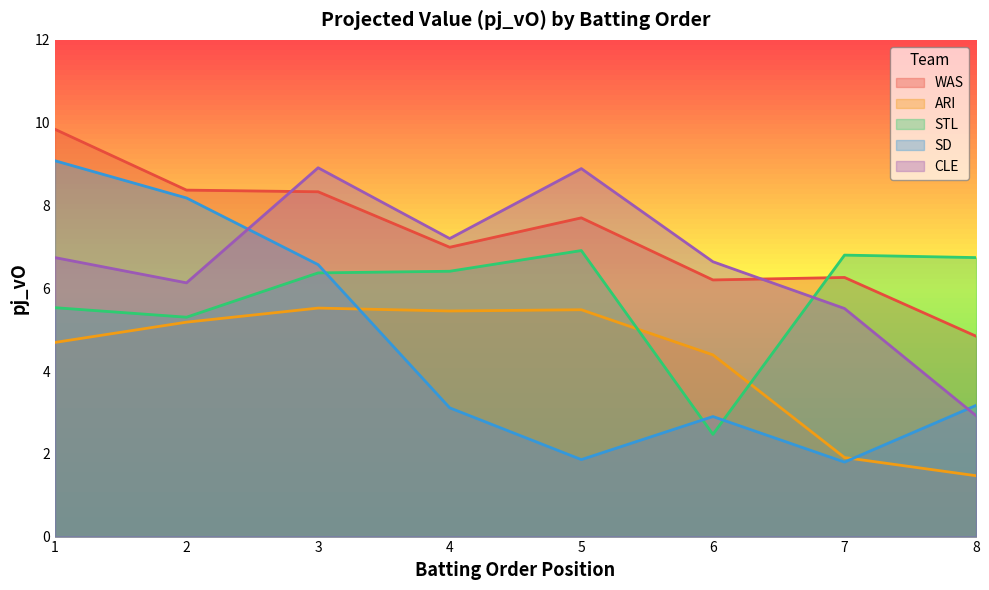

What is the difference between the CLE values at 3 and 7?

3.4